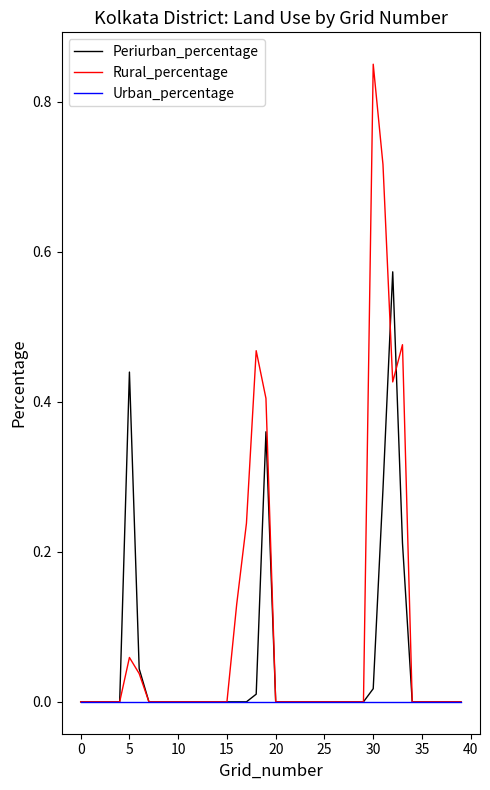

Which series has the widest spread of values?

Rural_percentage